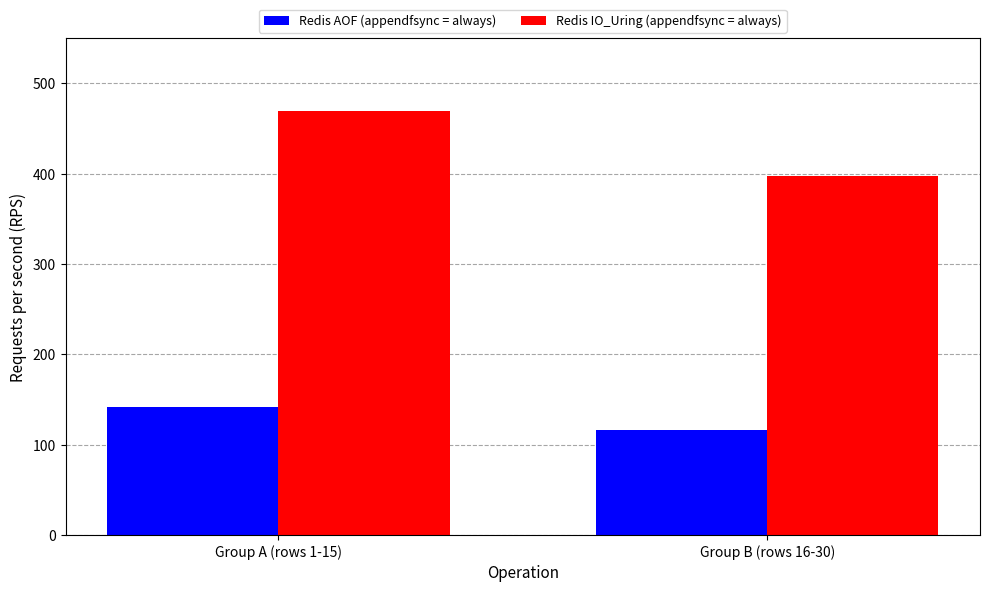

The value of Redis AOF (appendfsync = always) at Group A (rows 1-15) is 73. True or false?

False